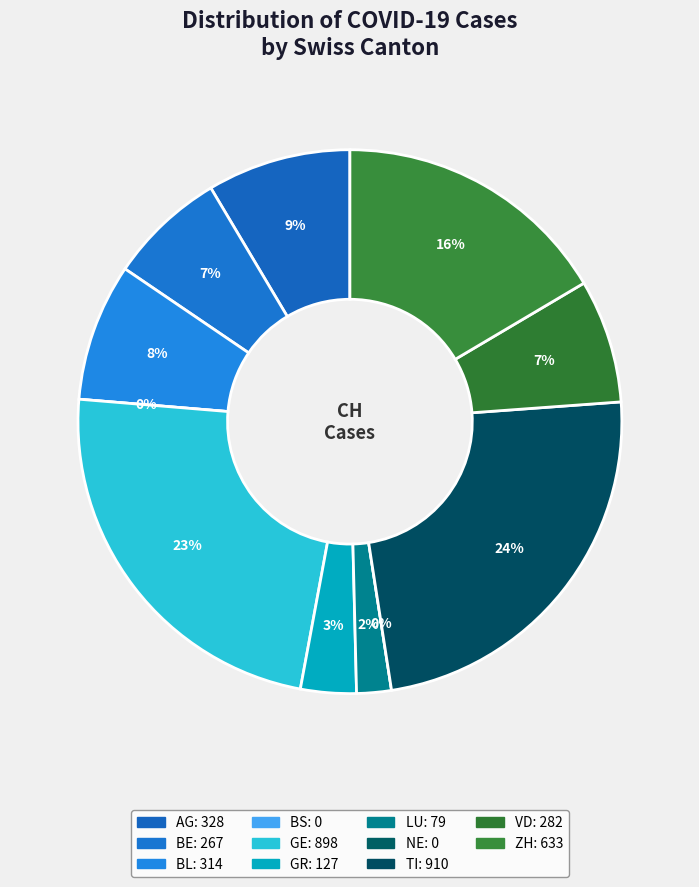

True or false: BS accounts for 5% of the total.

False